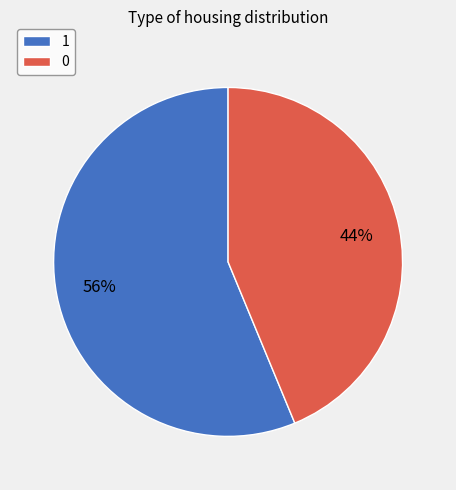

What is the largest slice in the pie chart?

1